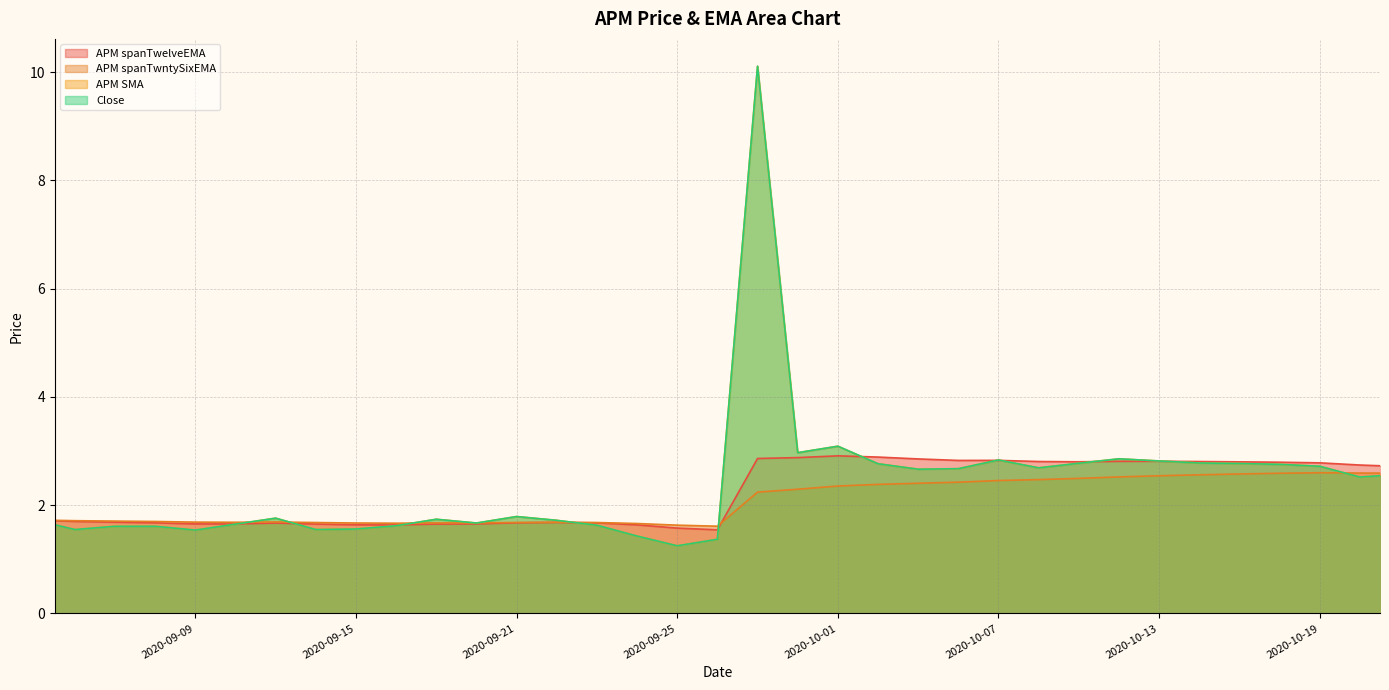

True or false: APM spanTwelveEMA has a value of 0.8 at 2020-09-30.

False